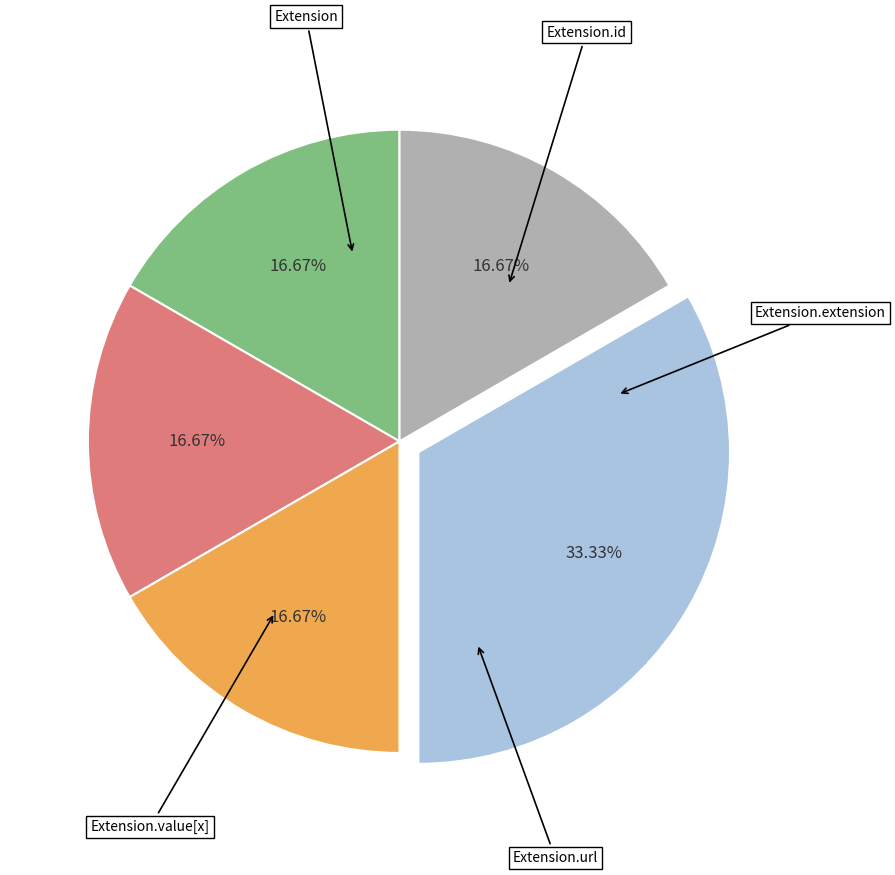

Is there any slice that represents more than half of the pie?

No